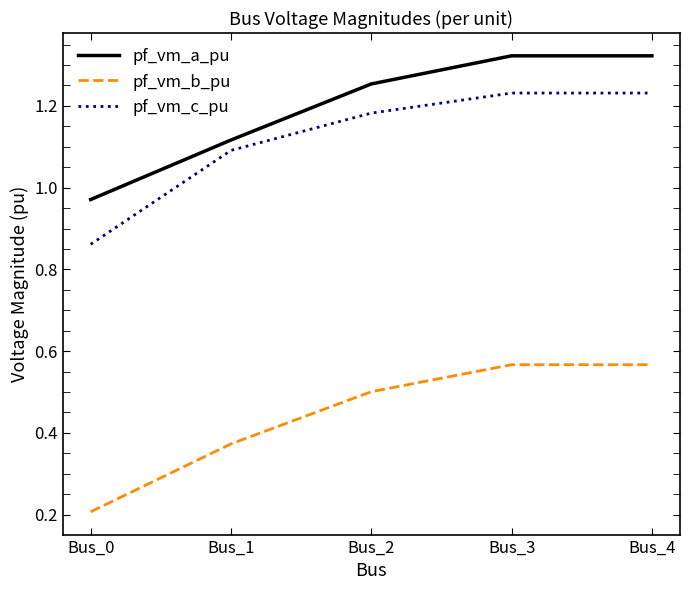

At how many categories does at least one series exceed 0?

5